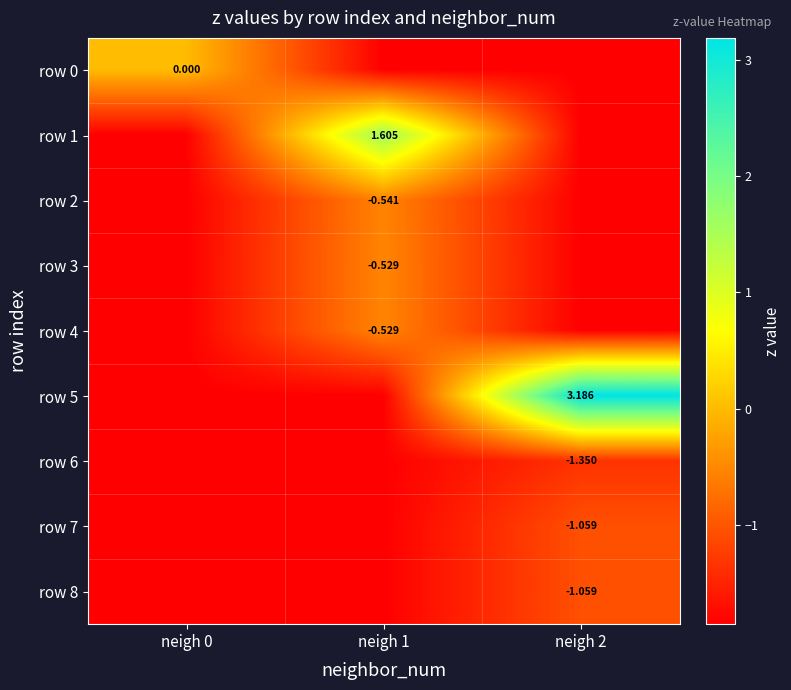

Read the row 2 value at neigh 1.

-0.5